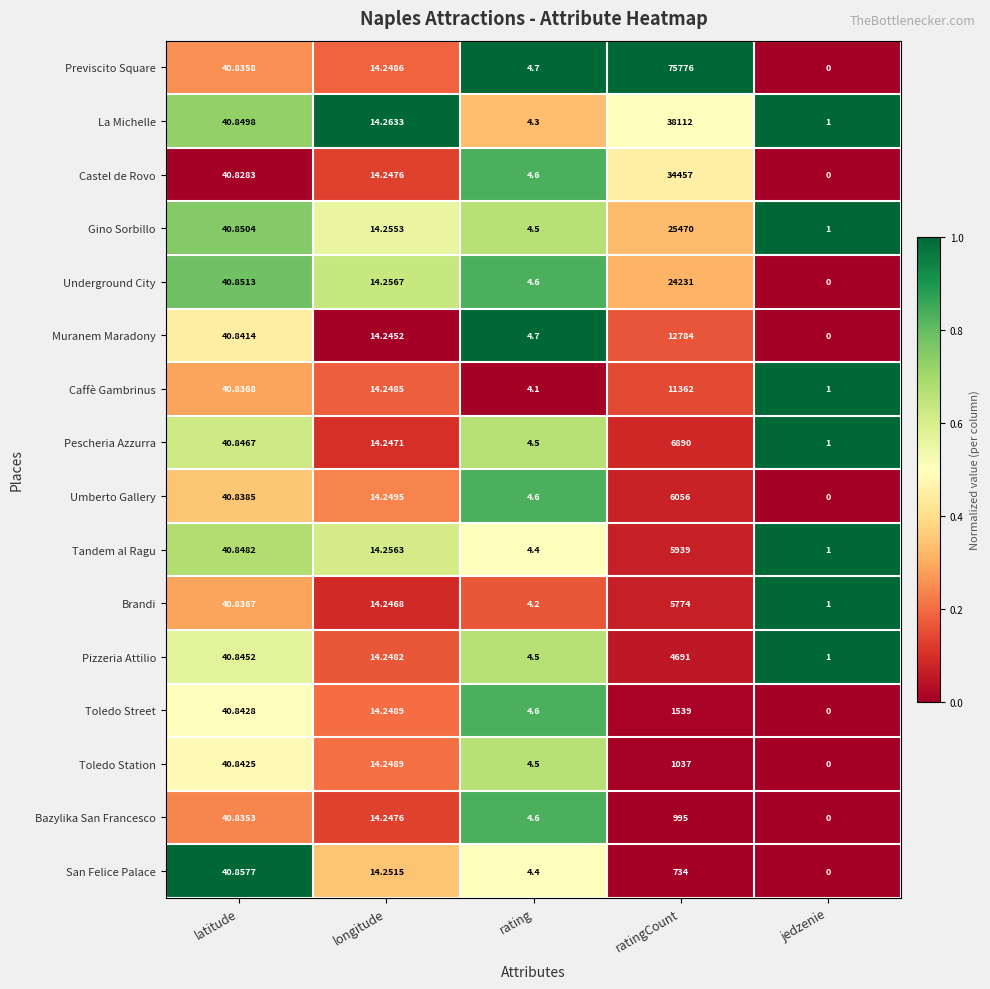

Which category has the lowest value in the Castel de Rovo series?

jedzenie